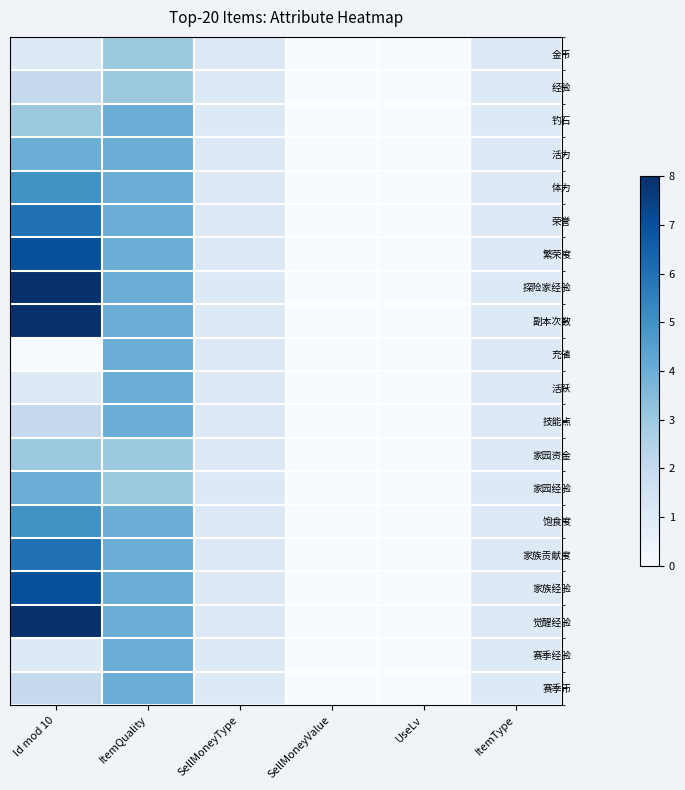

Which label corresponds to the largest value in the chart?

Id mod 10